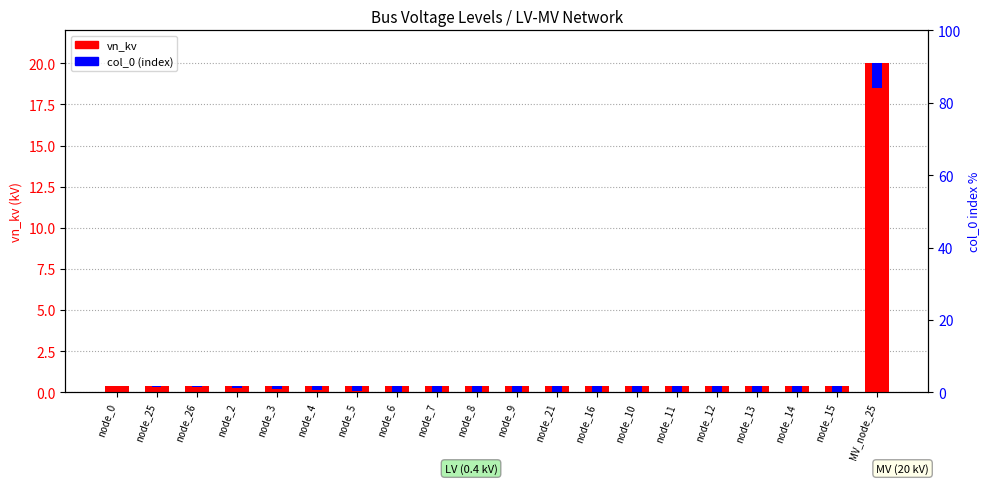

At which category is the sum across all series the highest?

MV_node_25